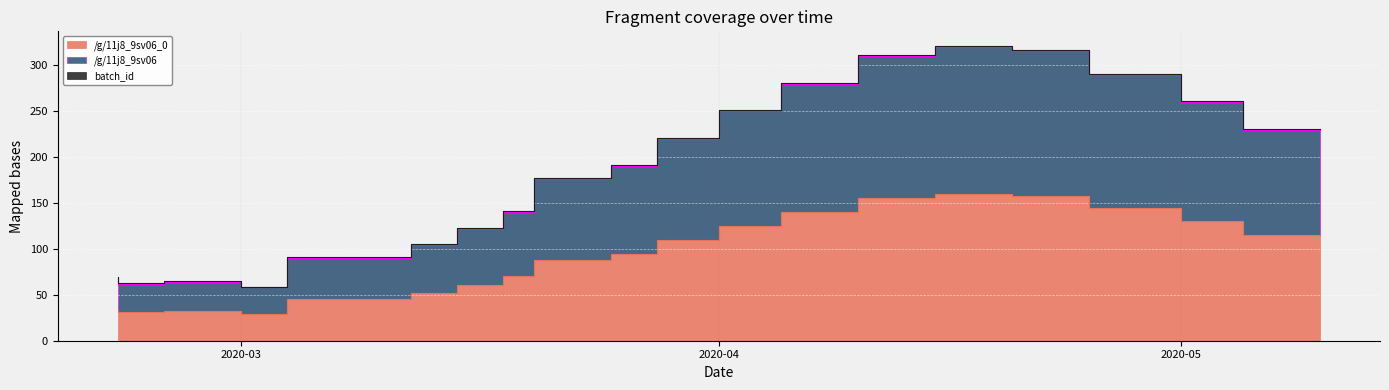

What is the difference between the highest and lowest values at 2020-05?

145